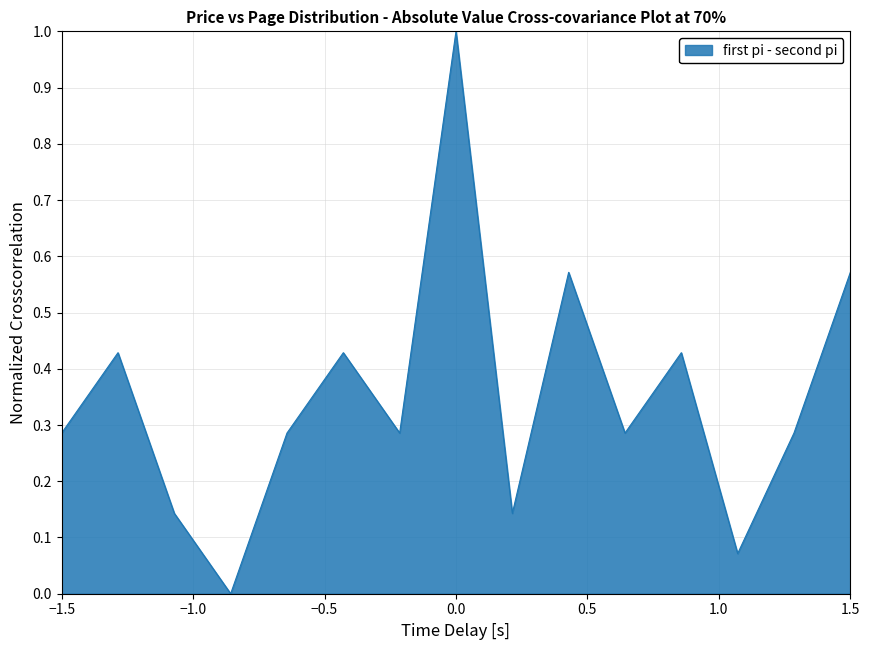

What is the greatest value displayed?

1.0